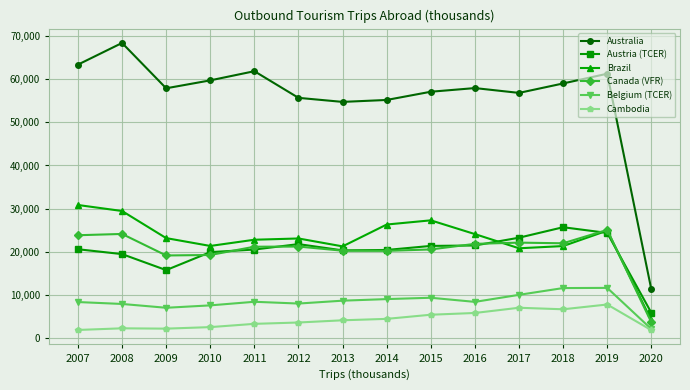

In Austria (TCER), how many points are lower than both neighbors (excluding endpoints)?

2